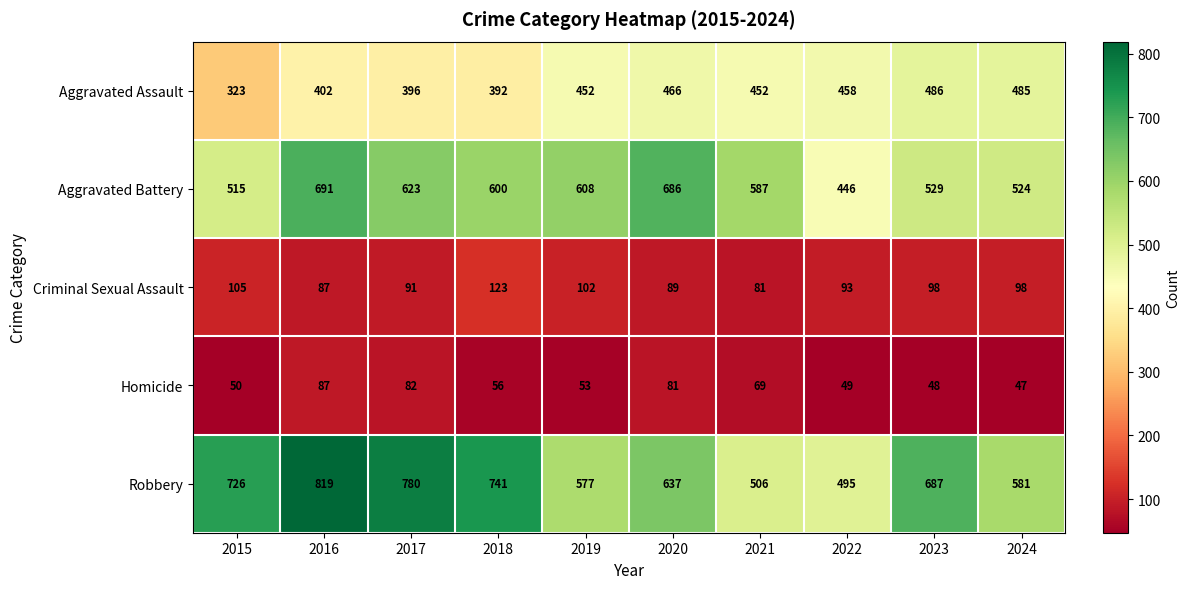

What is the difference between the second highest and minimum values in the Aggravated Battery series?

240